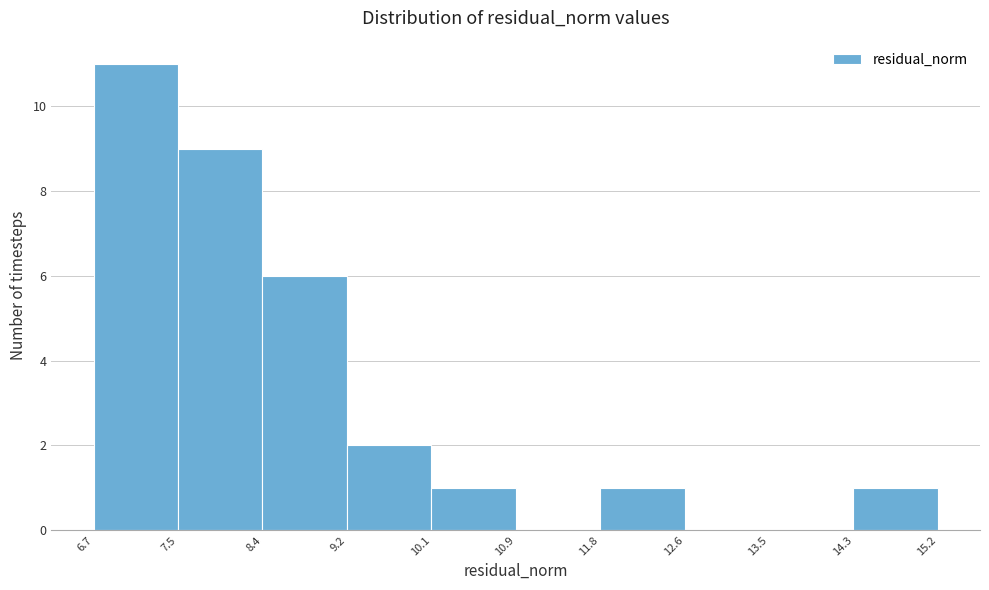

Which range on the x-axis has the tallest bar?

6.7 to 7.5